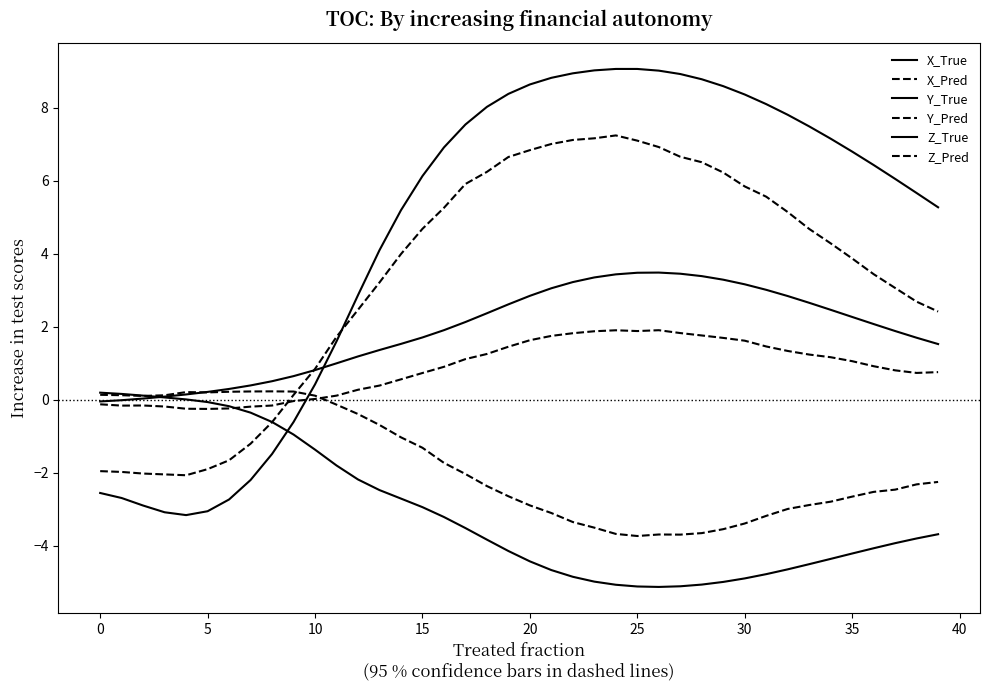

True or false: Z_True and X_True intersect in this chart.

True